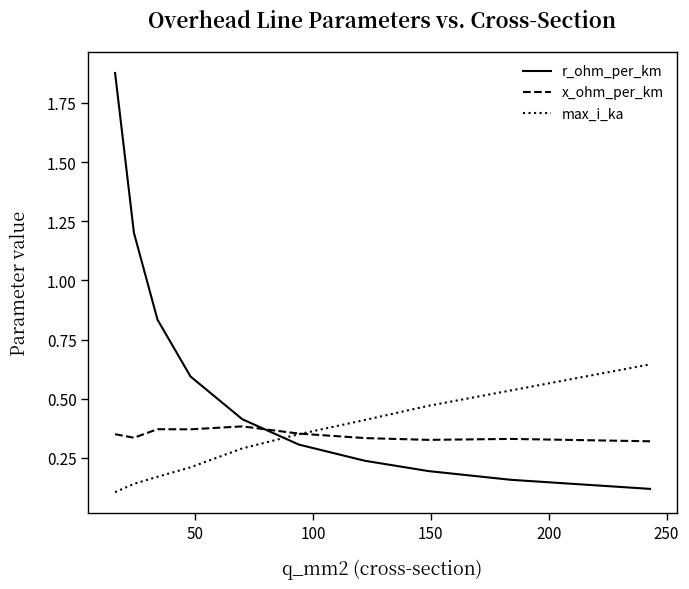

What are all the series names shown in the legend?

r_ohm_per_km, x_ohm_per_km, max_i_ka